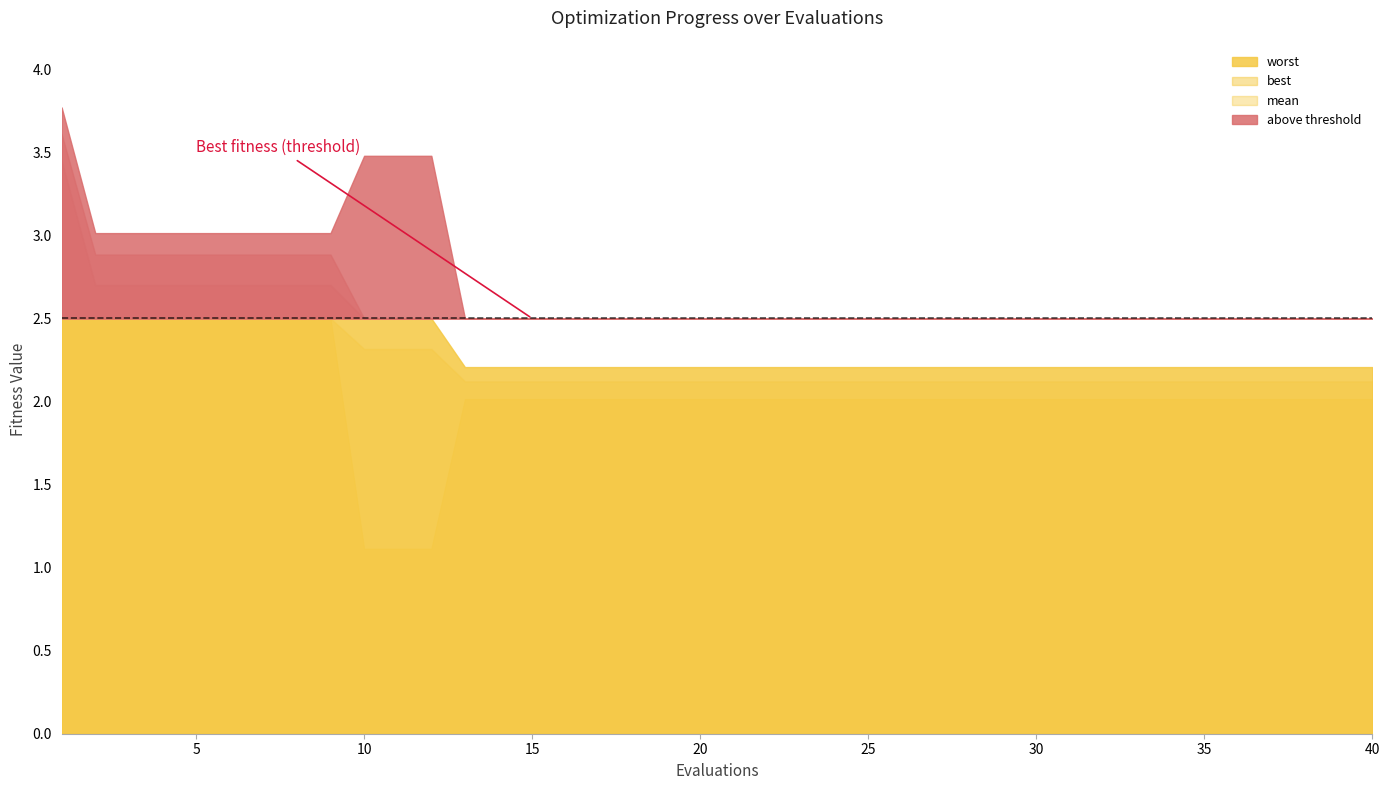

True or false: mean has more than 1 points higher than both neighbors.

False